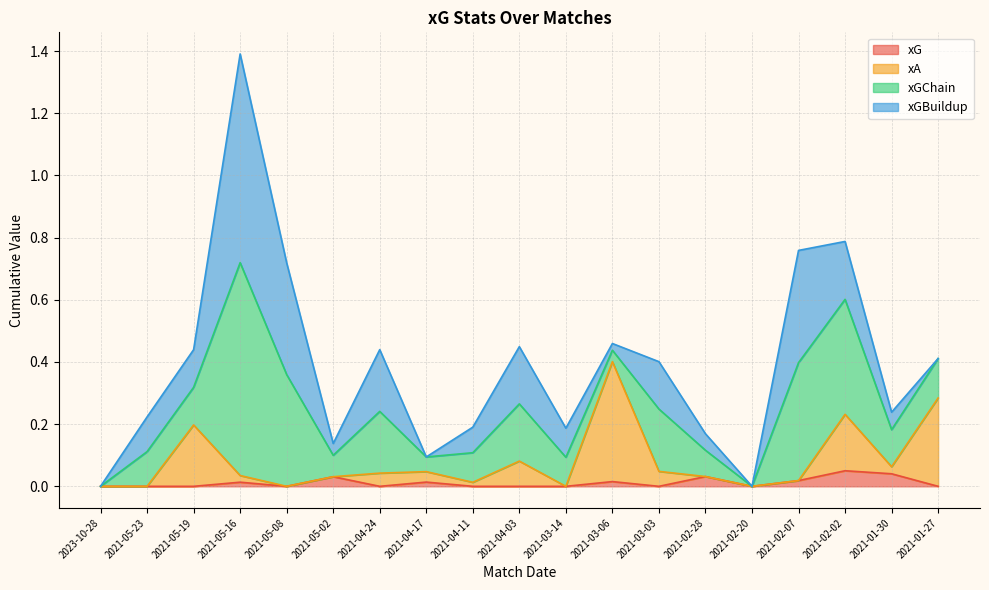

True or false: xA and xG intersect in this chart.

False